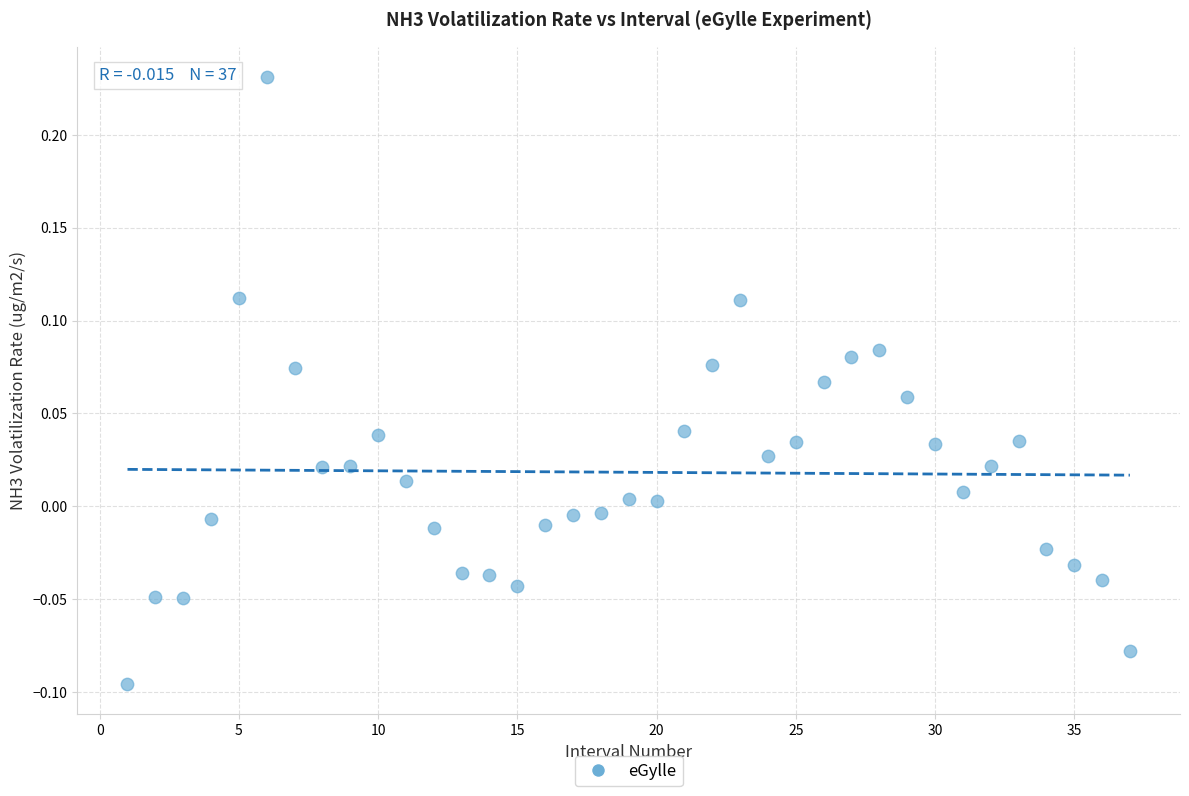

What is the range of Y values (max minus min)?

0.3